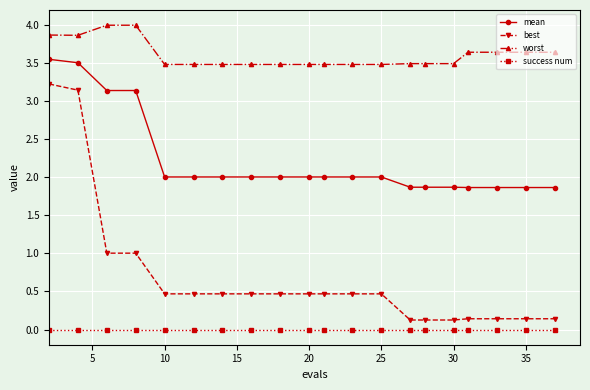

Which series has the largest range (max minus min)?

best